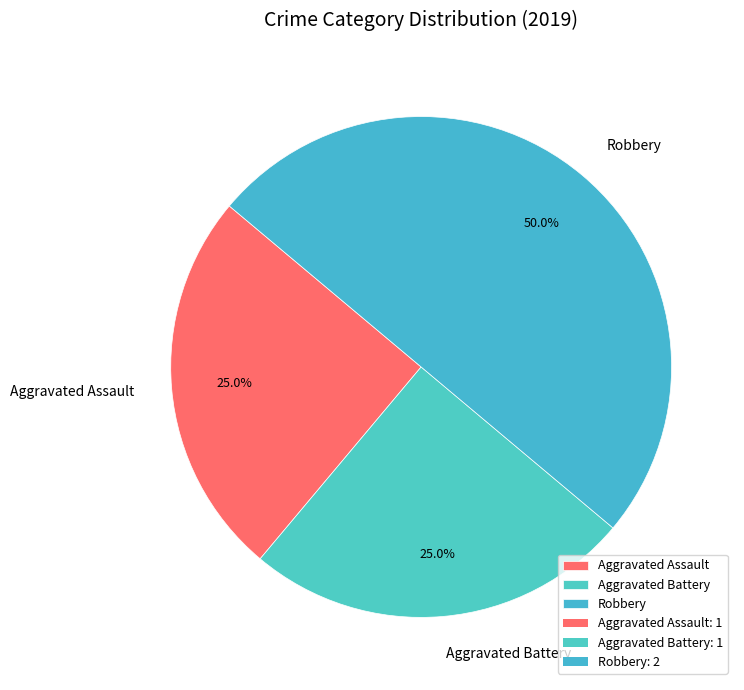

Which slice is the largest?

Robbery